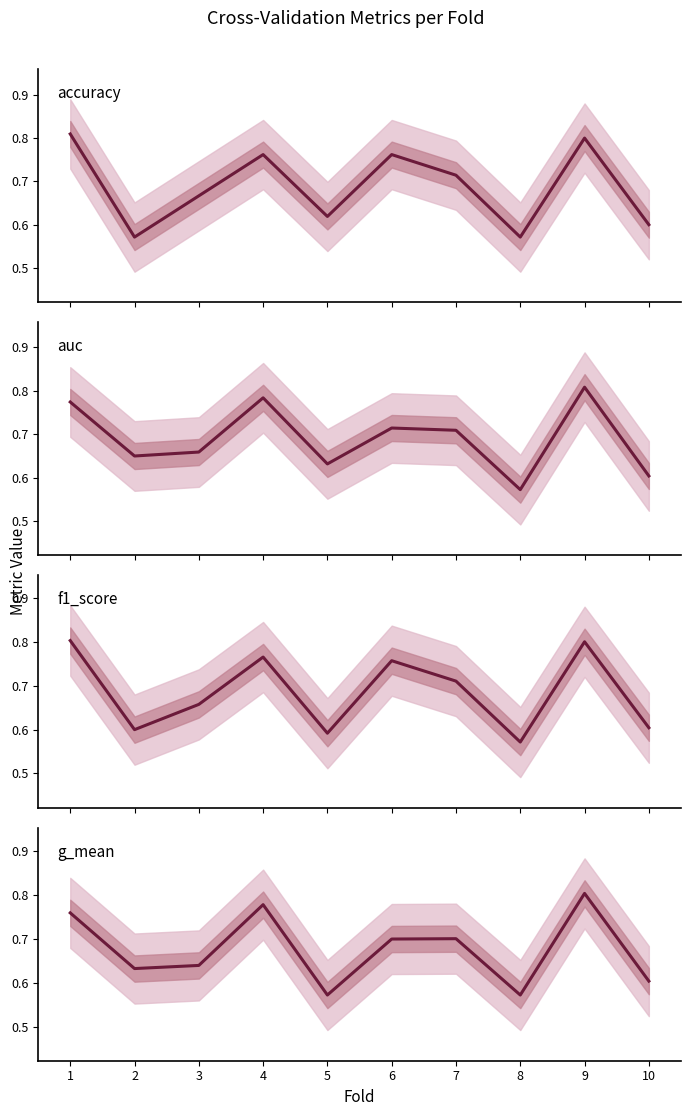

Rank the series at 8 from lowest to highest value.

accuracy, f1_score, g_mean, auc